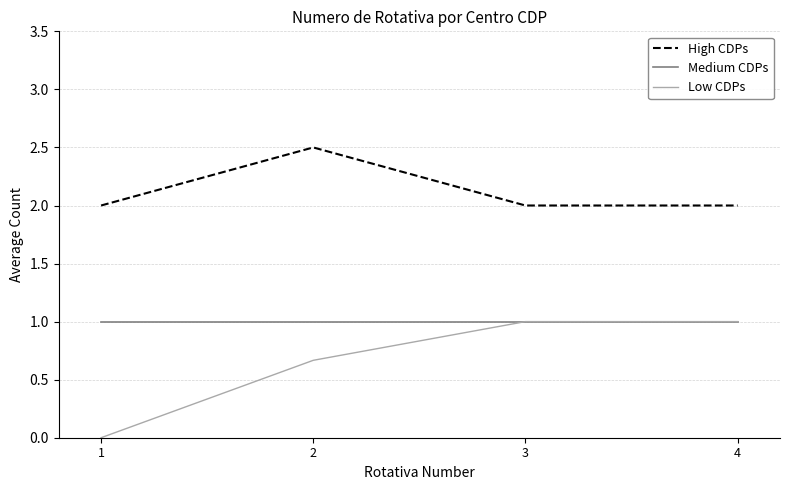

What are all the series names shown in the legend?

High CDPs, Medium CDPs, Low CDPs